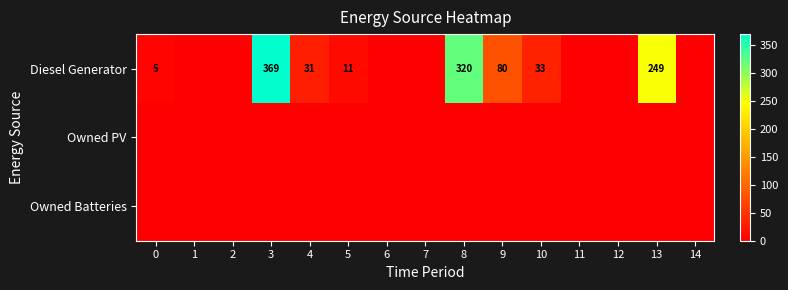

True or false: Diesel Generator has a value of 447 at 13.

False